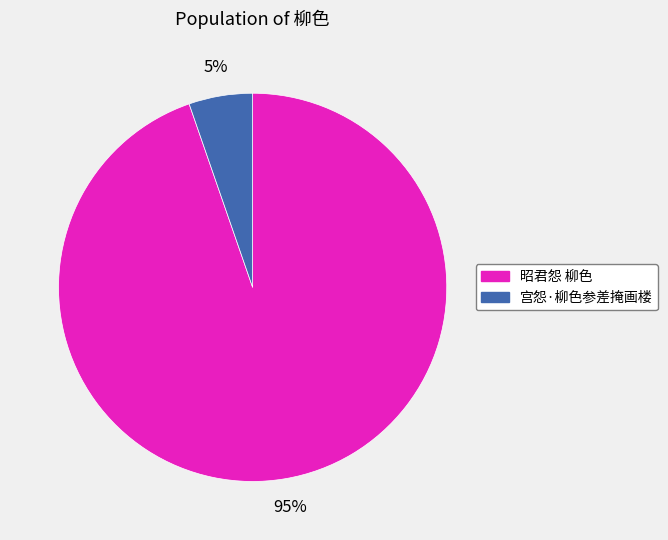

Which slice is the smallest?

宫怨·柳色参差掩画楼